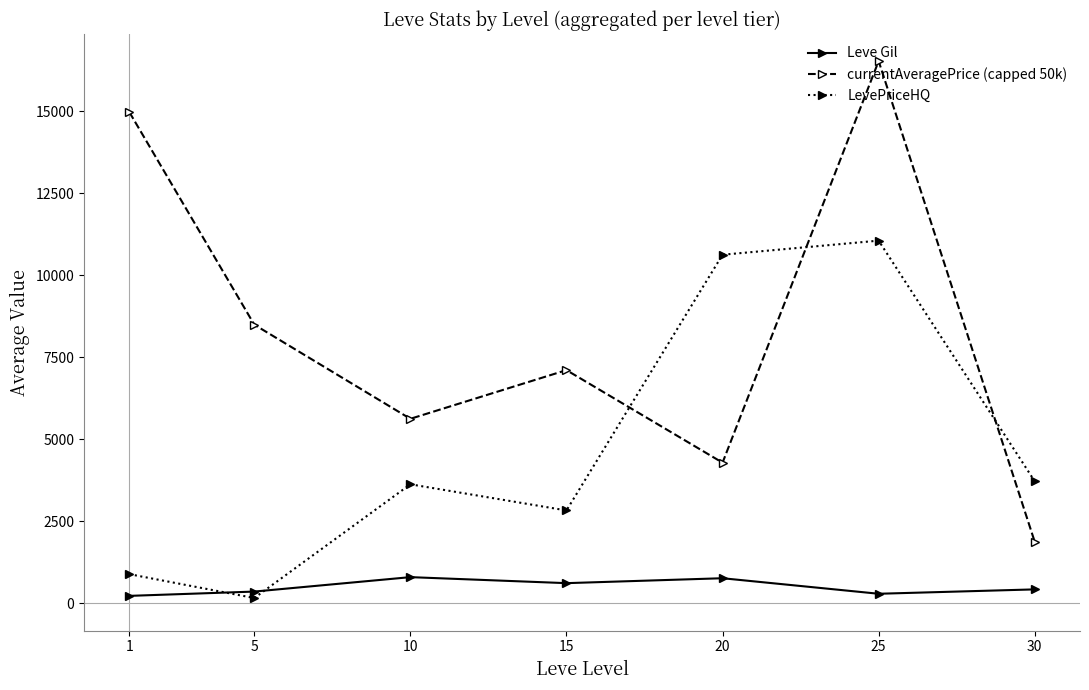

In LevePriceHQ, how many points are lower than both neighbors (excluding endpoints)?

2